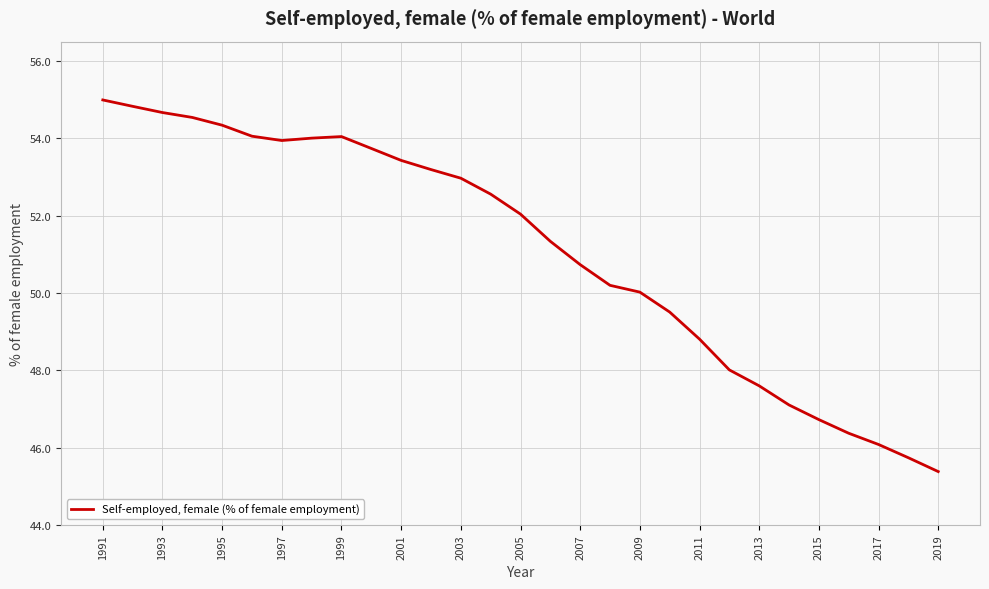

What is the difference between the maximum and minimum values?

9.6